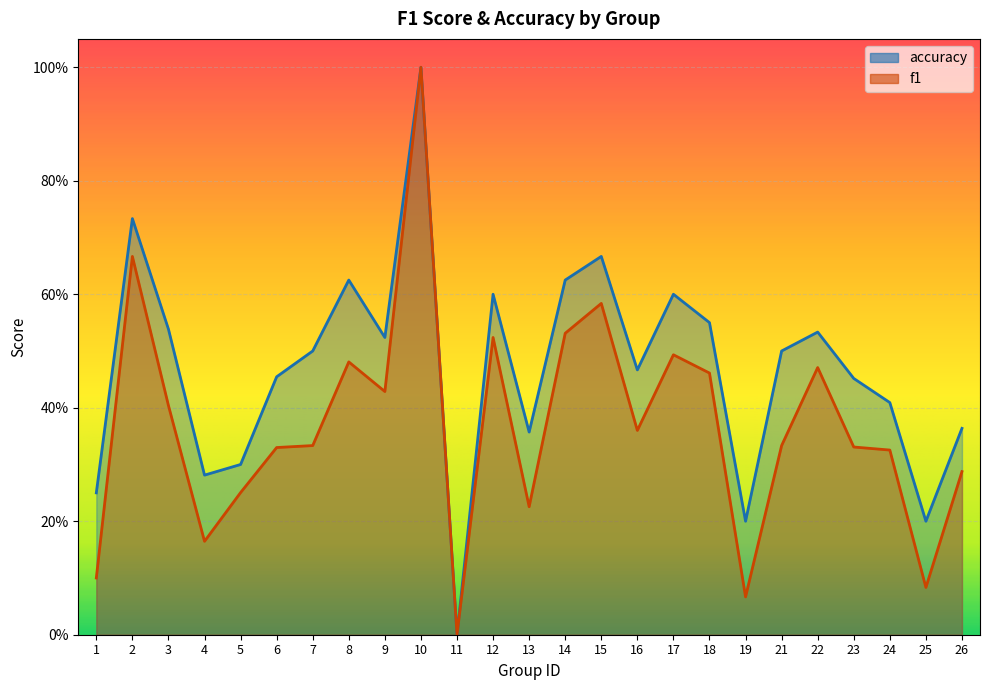

Is the value of f1 at 21 greater than the value of accuracy at 16?

No